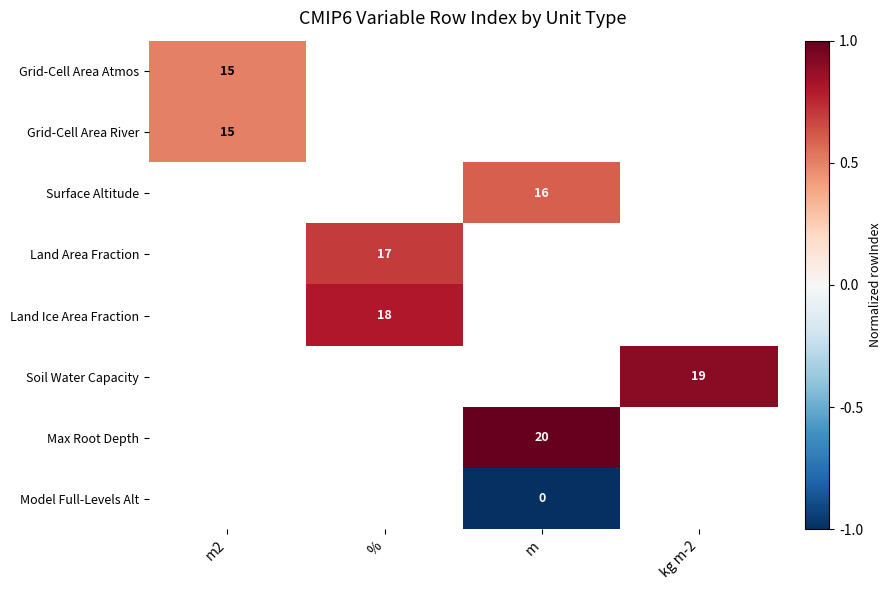

Which has a higher value, m2 or kg m-2?

kg m-2